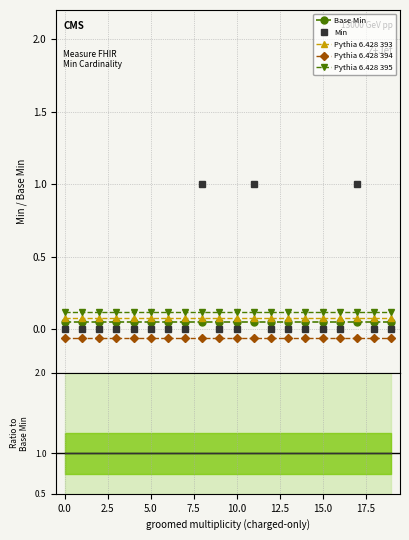

True or false: Pythia 6.428 394 and Base Min cross at least once.

False